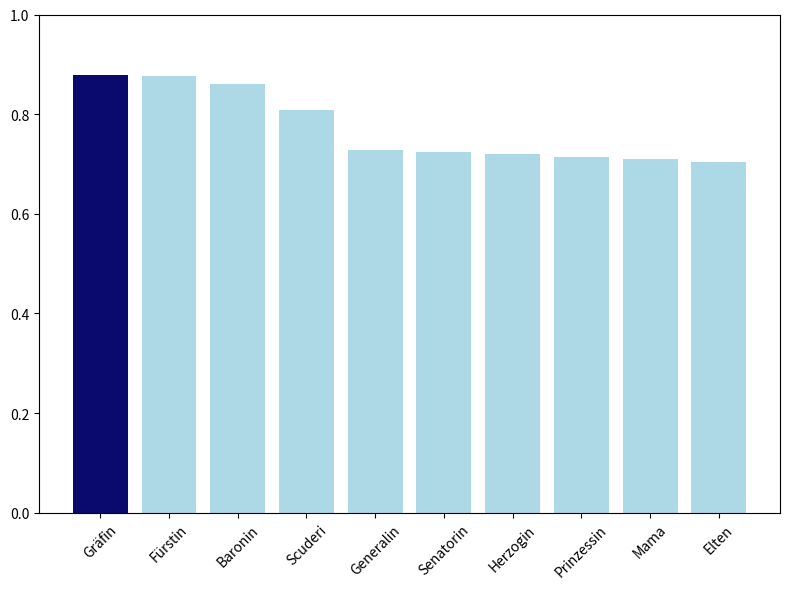

What is the label of the 5th bar from the left?

Generalin